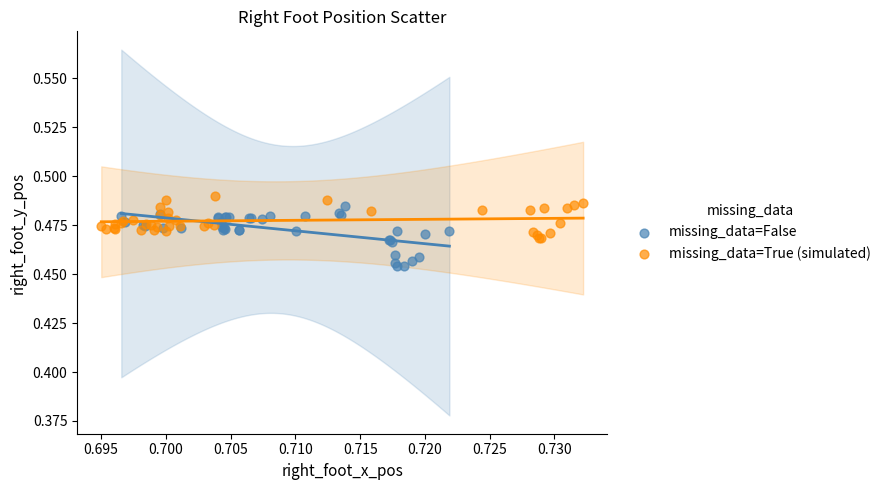

What are all the series names shown in the legend?

missing_data=False, missing_data=True (simulated)